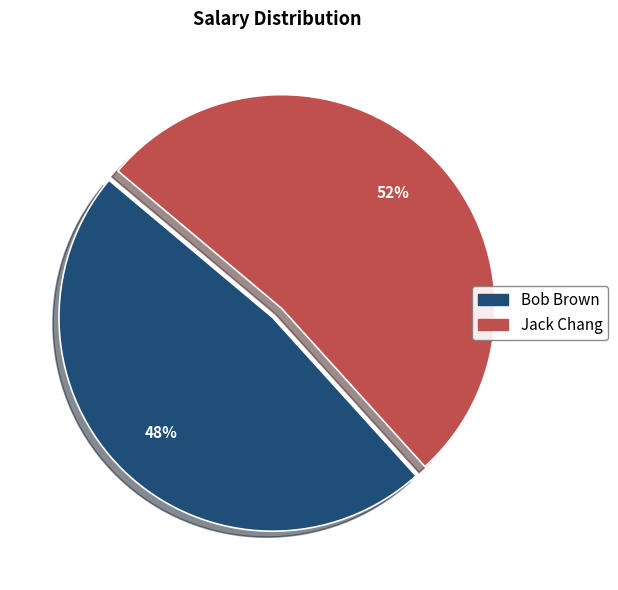

Is the sum of Bob Brown and Jack Chang greater than half?

Yes